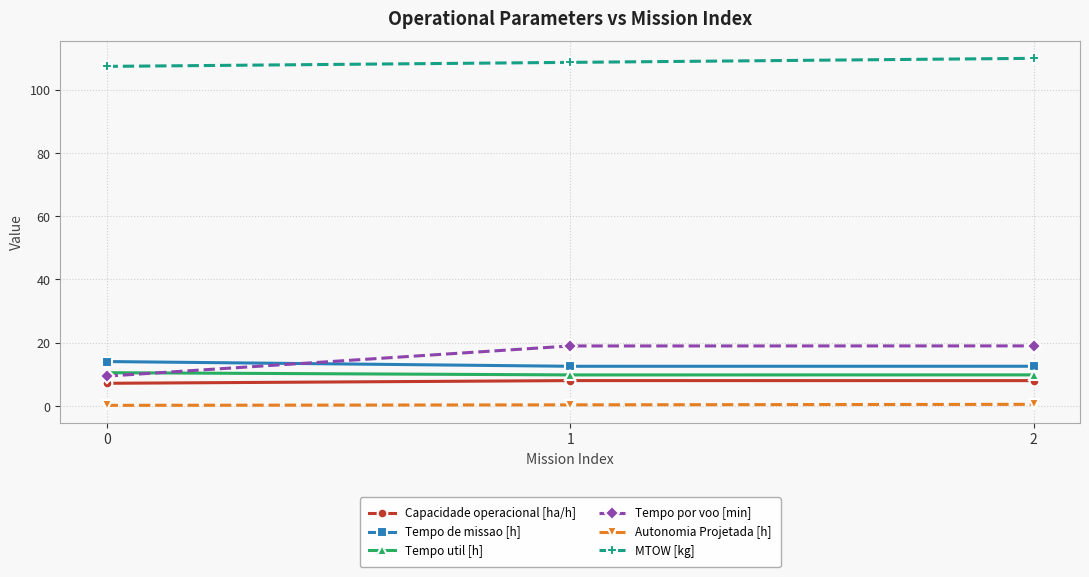

Which series has the widest spread of values?

Tempo por voo [min]